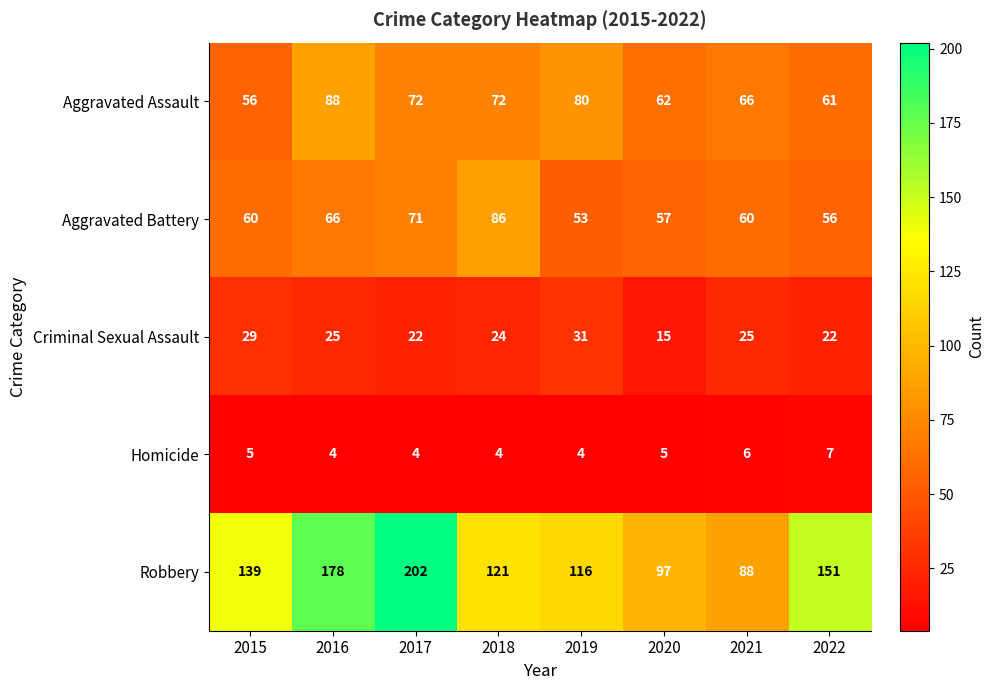

What is the maximum value shown in the chart?

202